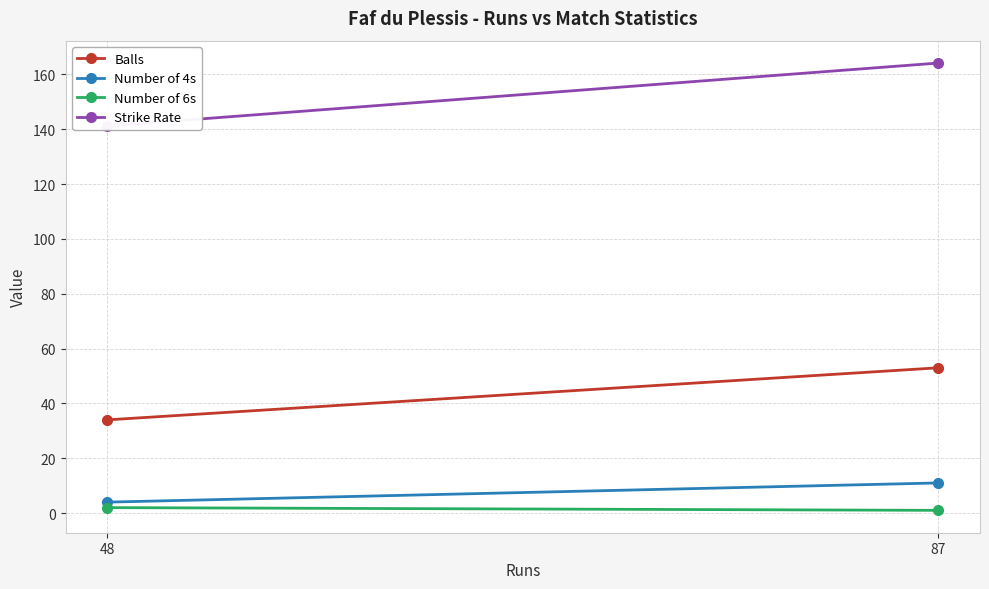

Which label corresponds to the smallest value in the chart?

87